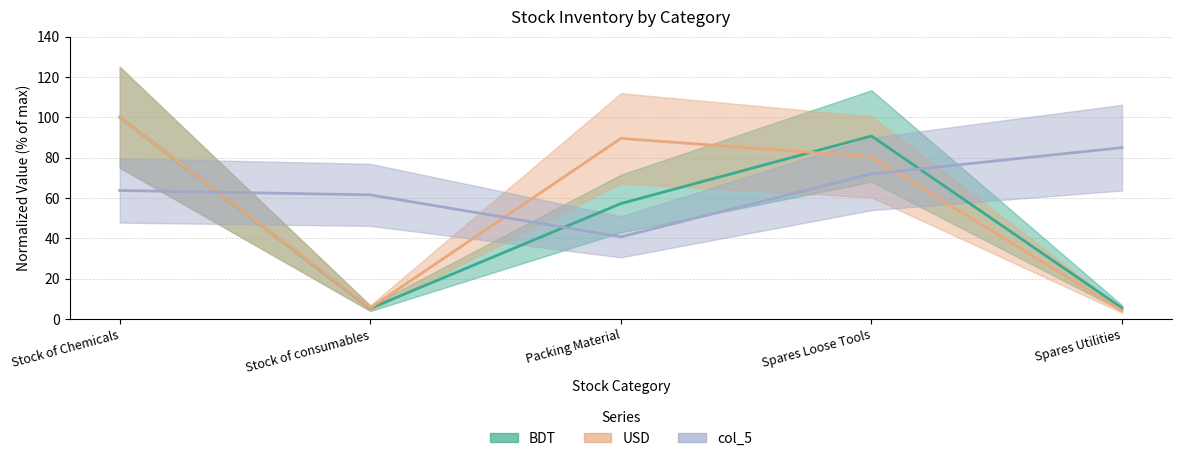

Reading right to left, what are all the values shown in this chart?

BDT: Spares Utilities=5.4	Spares Loose Tools=90.7	Packing Material=57.2	Stock of consumables=5.2	Stock of Chemicals=100.0
USD: Spares Utilities=4.1	Spares Loose Tools=80.4	Packing Material=89.5	Stock of consumables=5.4	Stock of Chemicals=100.0
col_5: Spares Utilities=85.0	Spares Loose Tools=71.9	Packing Material=40.7	Stock of consumables=61.5	Stock of Chemicals=63.7